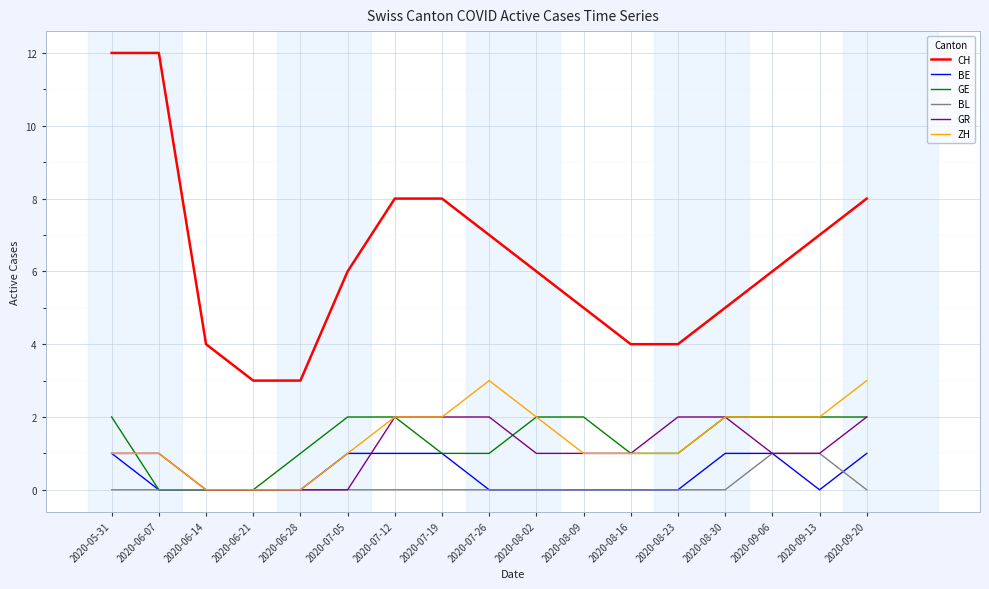

What position from the right is 2020-08-30?

4